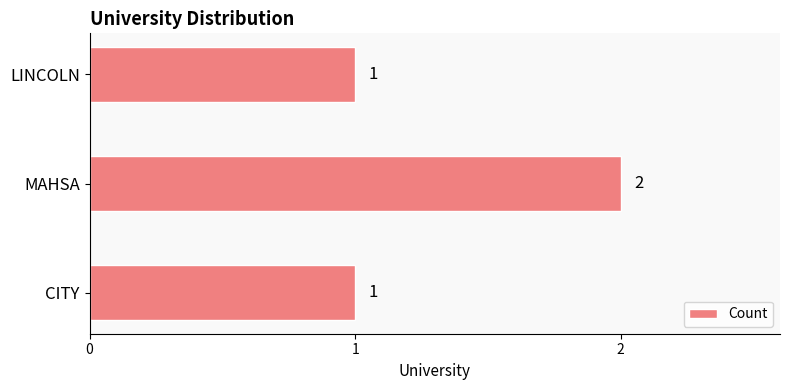

How many series are shown in this chart?

1